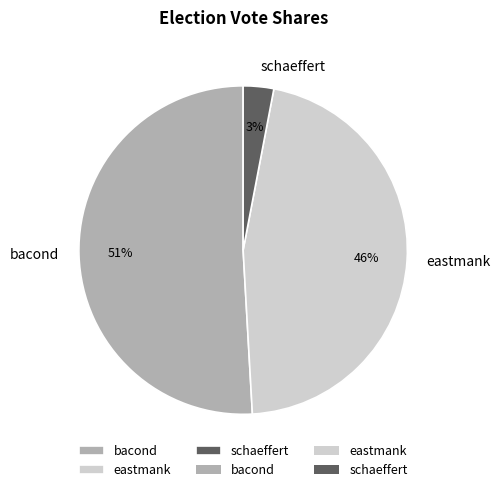

Between schaeffert and eastmank, which is larger?

eastmank